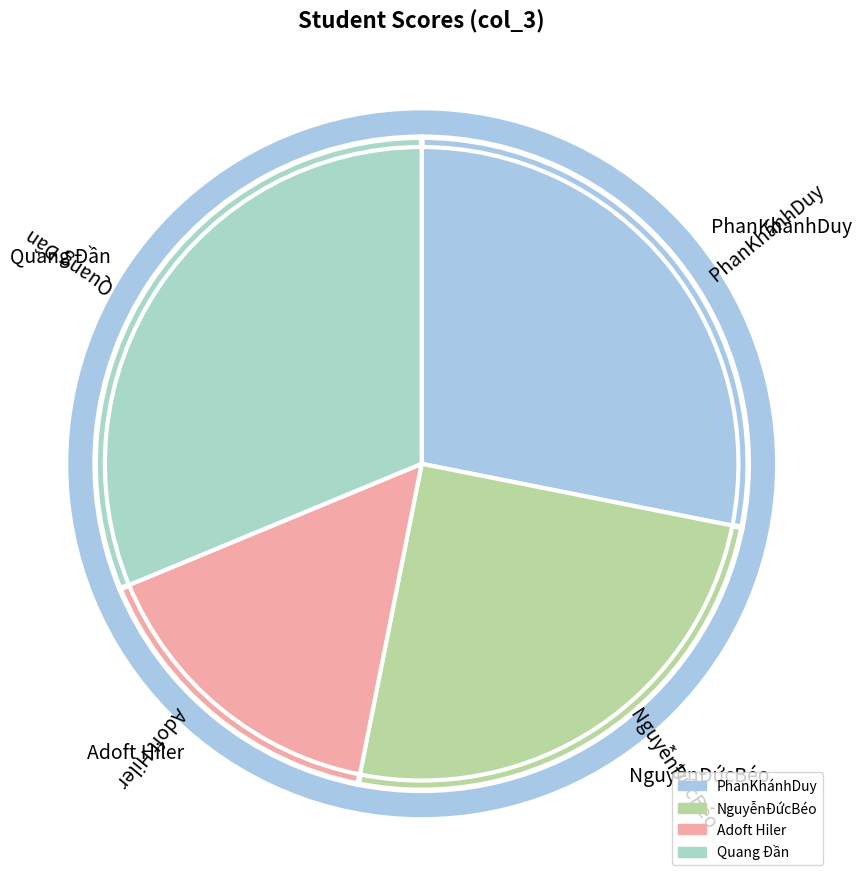

Between PhanKhánhDuy and NguyễnĐứcBéo, which is larger?

PhanKhánhDuy